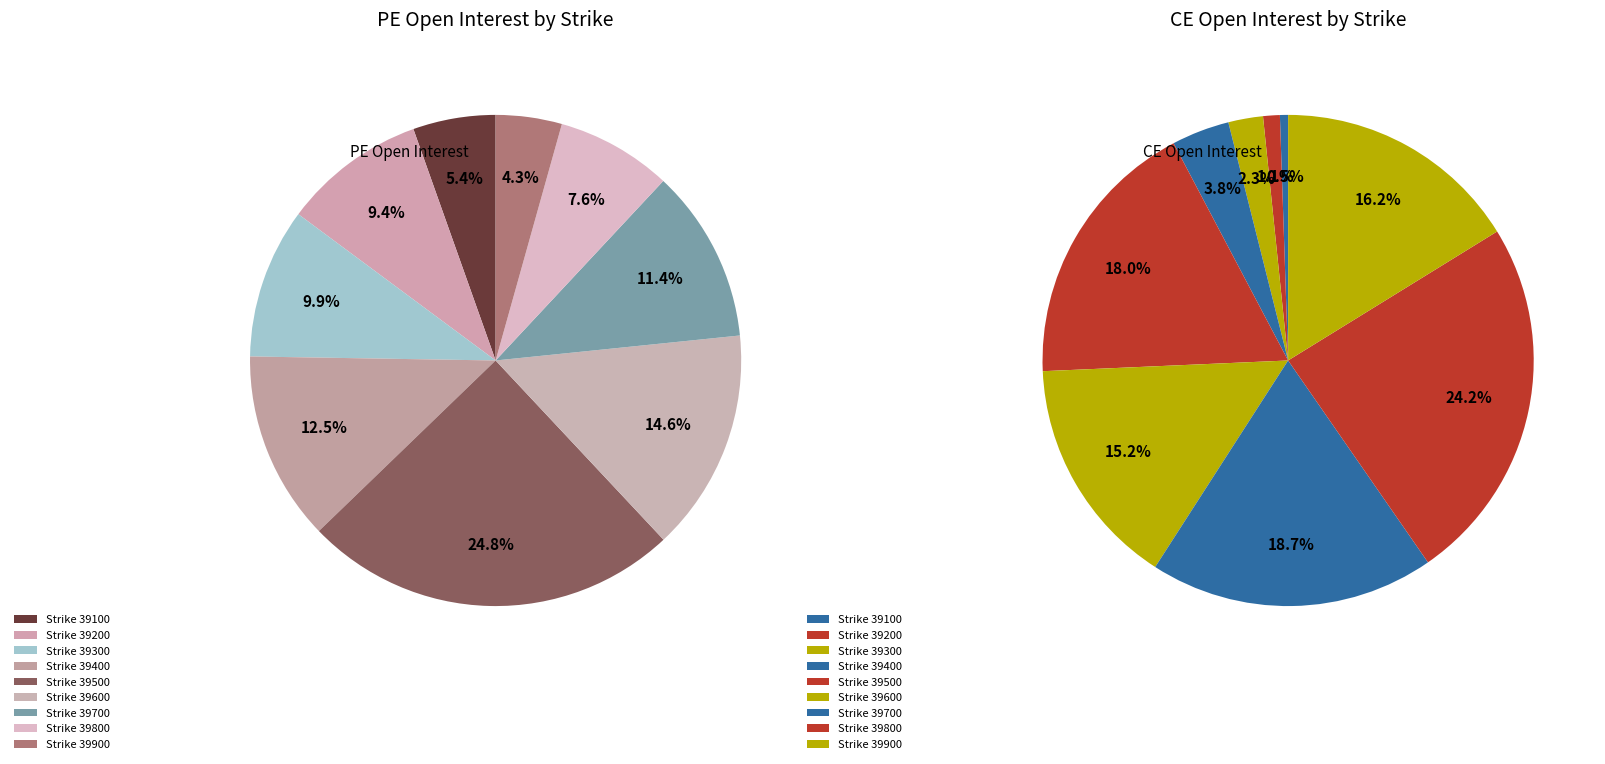

What percentage is the 39900 slice, to the nearest percent?

16%